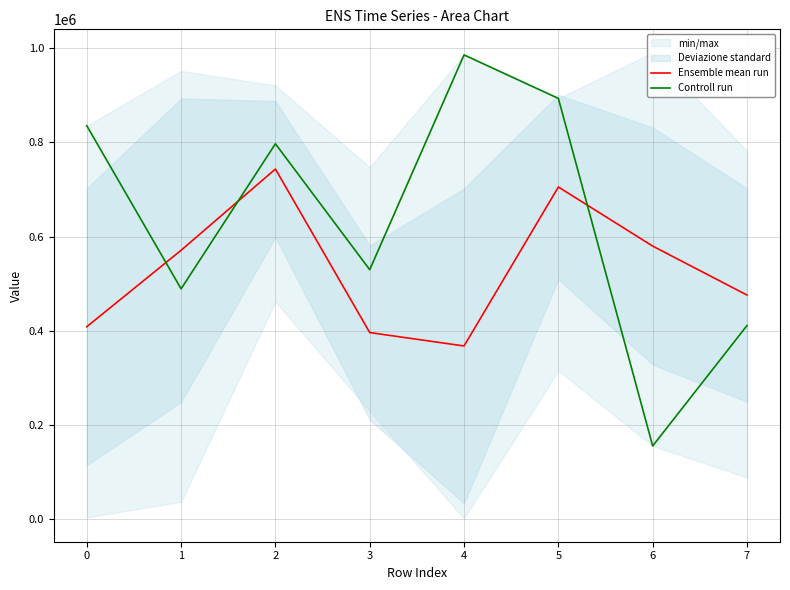

Which label corresponds to the smallest value in the chart?

6